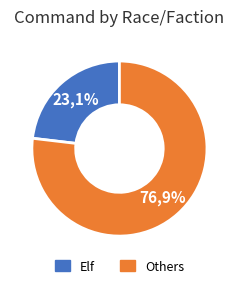

To the nearest percent, what percentage of the pie is Dwarf?

4%